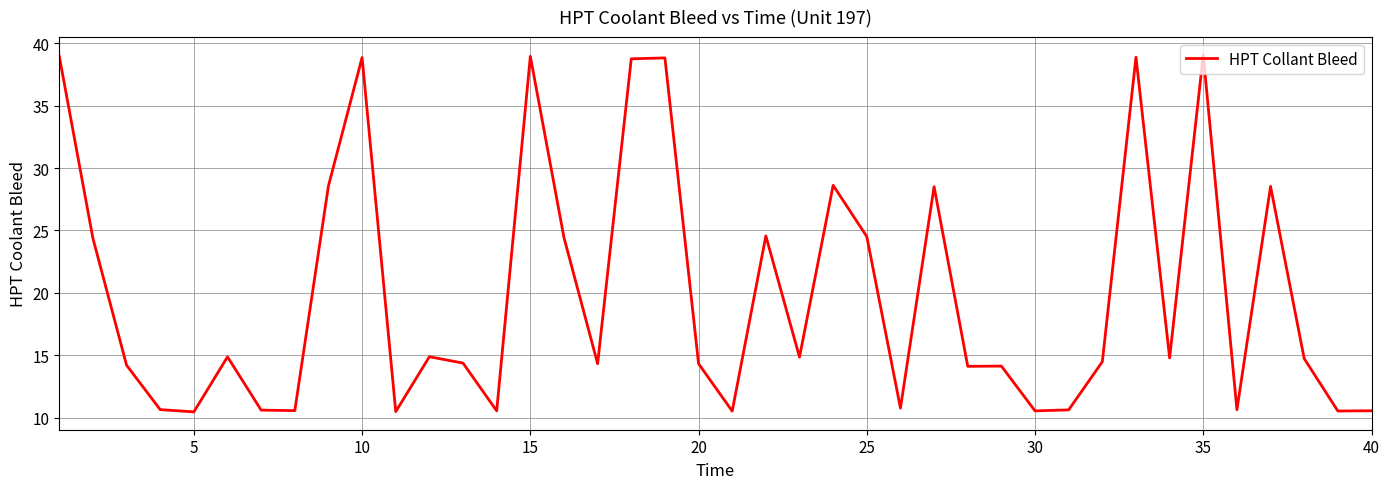

What is the difference between the maximum and minimum values?

28.6